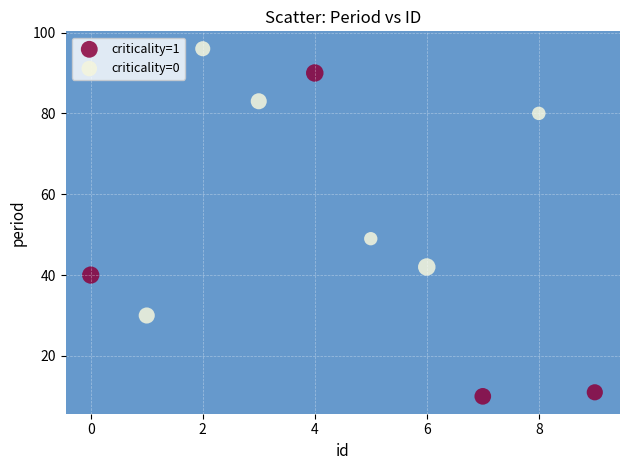

Which series reaches the maximum Y coordinate?

criticality=0